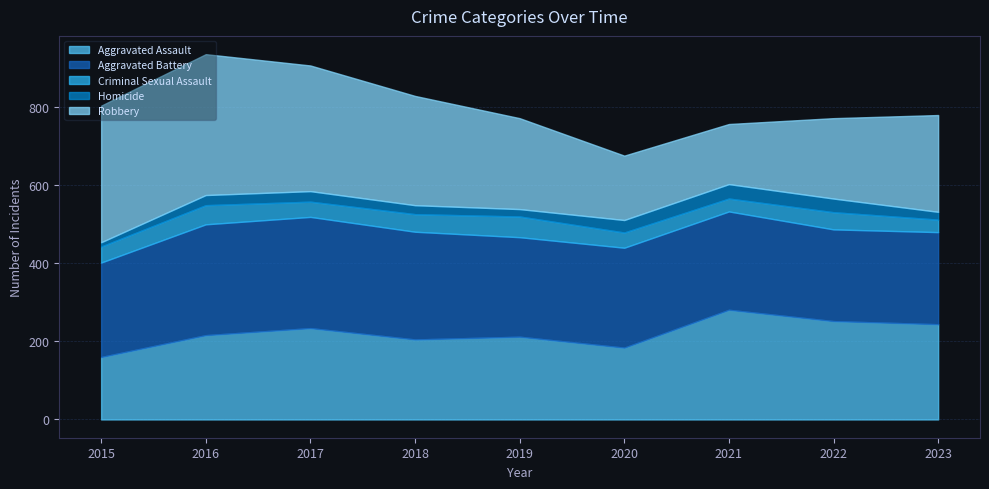

Is the value of Criminal Sexual Assault at 2020 greater than the value of Aggravated Battery at 2020?

No